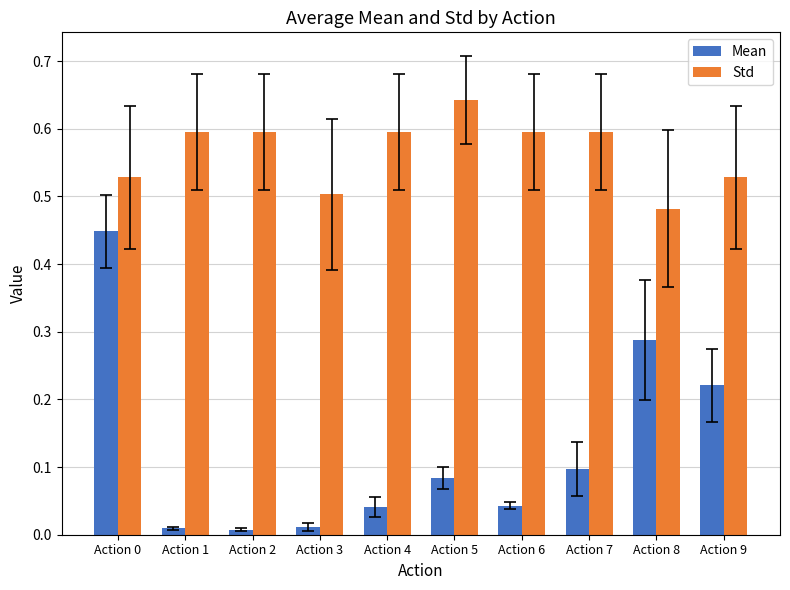

The value of Std at Action 5 is 0.6. True or false?

True